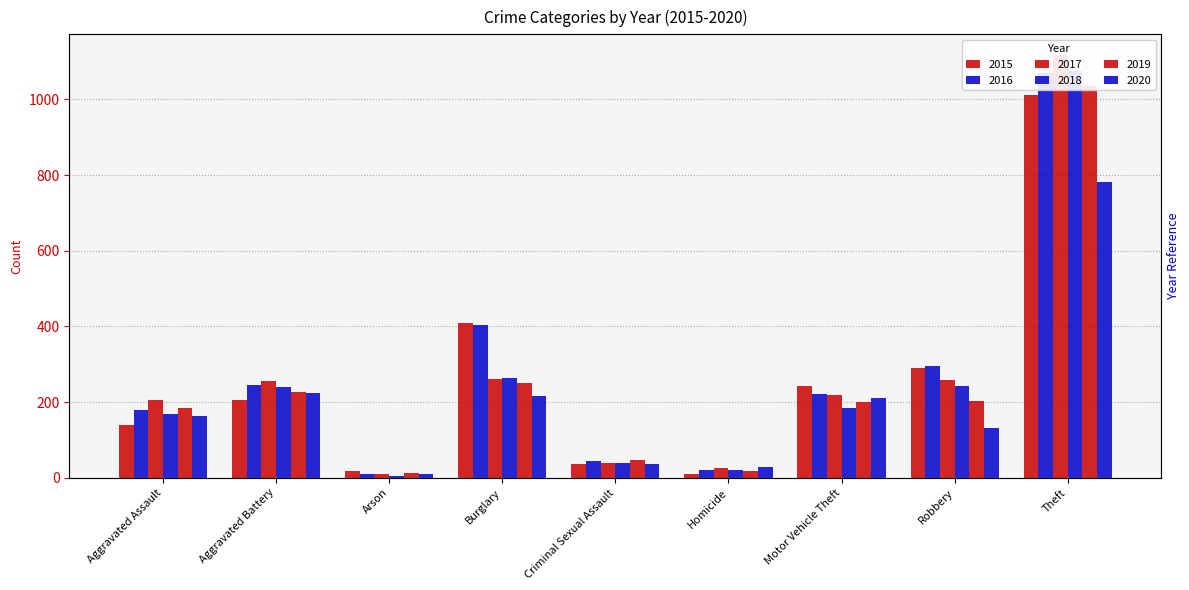

What is the maximum value shown in the chart?

1116